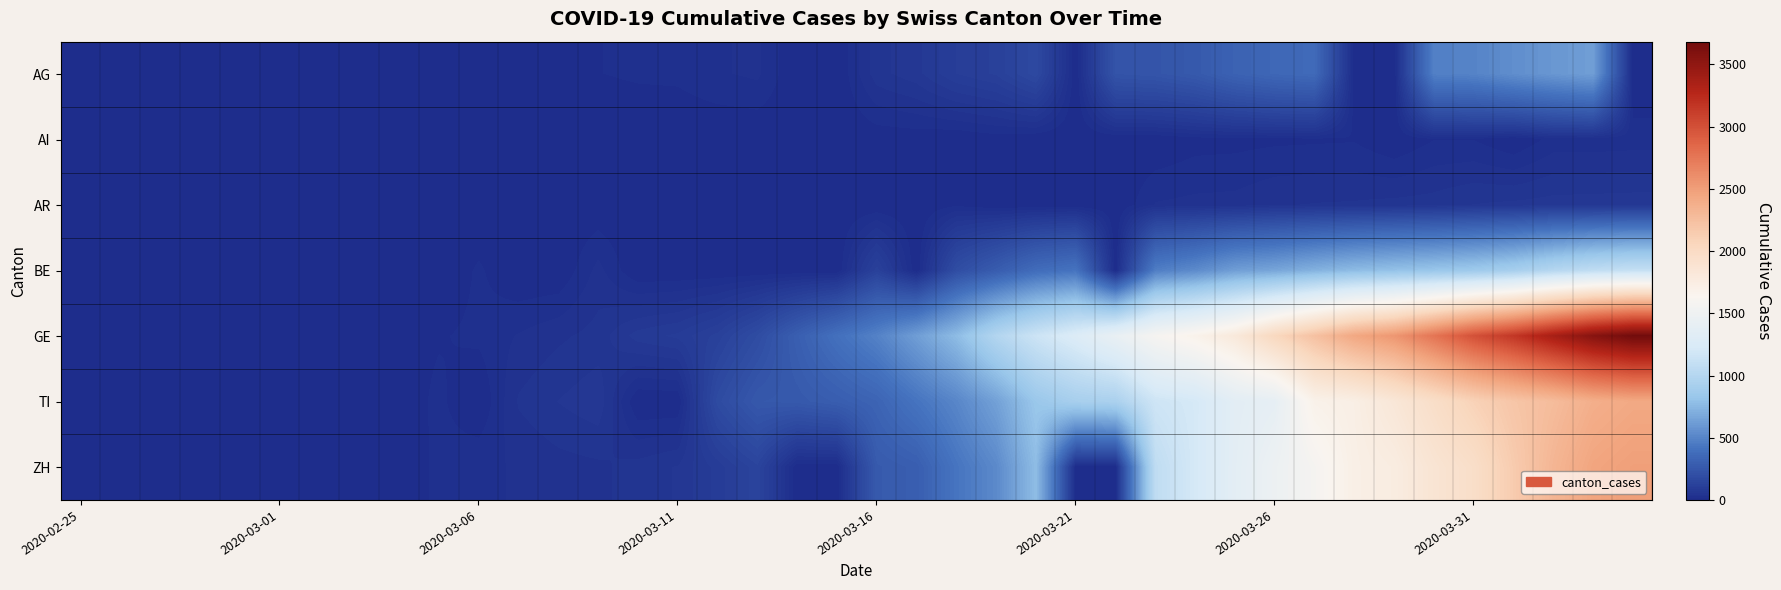

Reading left to right, list all the values displayed in this chart.

AG: 0	0	0	1	0	0	2	6	7	9	12	0	0	14	17	18	27	32	0	0	52	67	101	118	168	0	232	241	266	319	349	364	0	0	481	499	549	592	626	0
AI: 0	0	0	0	0	0	0	0	0	0	0	0	0	0	0	0	0	0	2	0	4	5	0	6	0	0	0	0	8	9	11	12	13	0	14	14	0	20	20	21
AR: 0	0	0	0	0	0	0	0	0	1	0	0	0	2	0	0	5	0	0	0	0	0	11	0	0	0	0	30	33	34	42	44	45	48	50	58	61	64	65	66
BE: 0	0	0	1	0	2	4	0	6	0	17	0	0	34	0	0	0	0	0	0	123	0	193	282	377	418	0	470	532	624	660	718	767	798	826	856	909	1003	1073	1106
GE: 0	1	1	3	5	7	7	9	9	13	18	30	40	49	79	90	121	188	298	401	490	623	769	991	1150	1276	1432	1582	1679	1809	2041	2234	2433	2550	2764	2994	3161	3369	3561	3683
TI: 1	0	0	0	0	0	2	4	5	18	0	45	58	68	0	0	180	258	265	291	330	422	511	638	834	918	939	1165	1211	1354	1401	1688	1727	1837	1962	2091	2195	2271	2377	2422
ZH: 1	2	1	2	0	0	2	9	0	19	26	30	37	40	49	59	92	140	0	0	270	294	424	526	773	0	0	1068	1211	1363	1476	1578	1720	1758	1874	1960	2148	2323	2452	2492